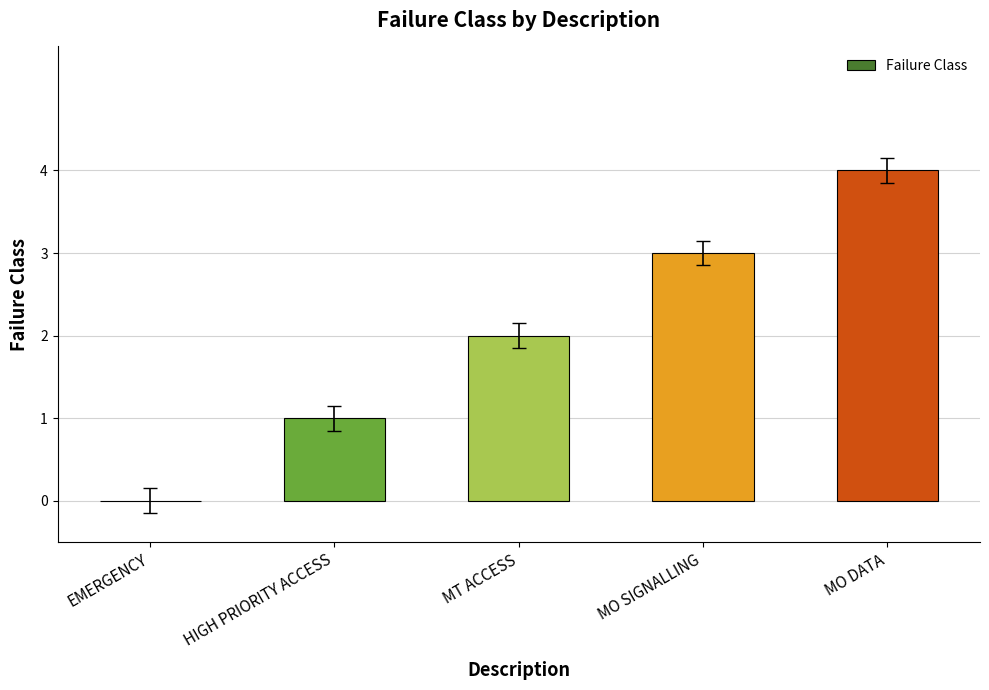

The value at EMERGENCY is 0. True or false?

True